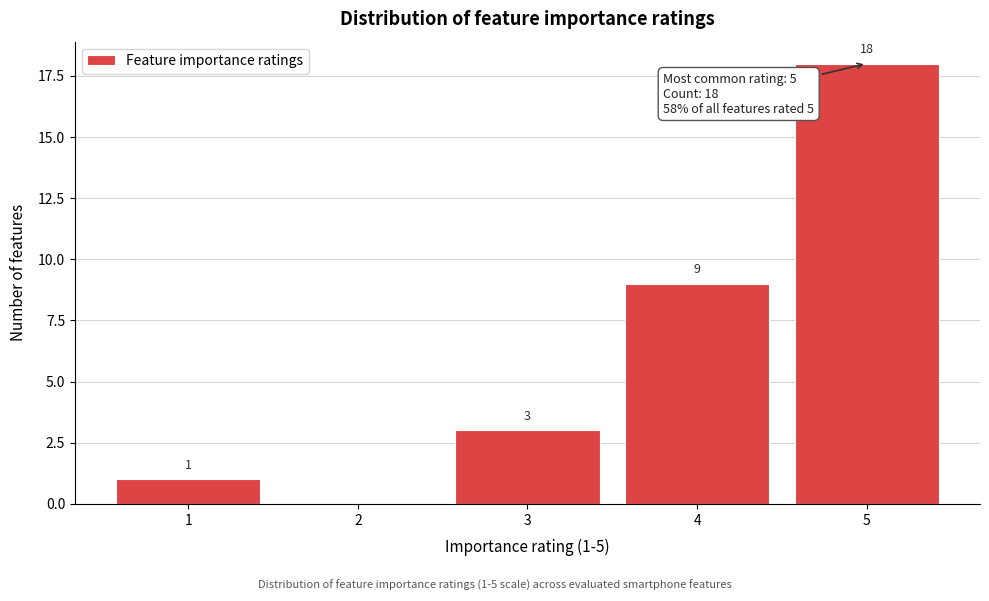

Reading left to right, extract all data points from this chart.

1=1	2=0	3=3	4=9	5=18